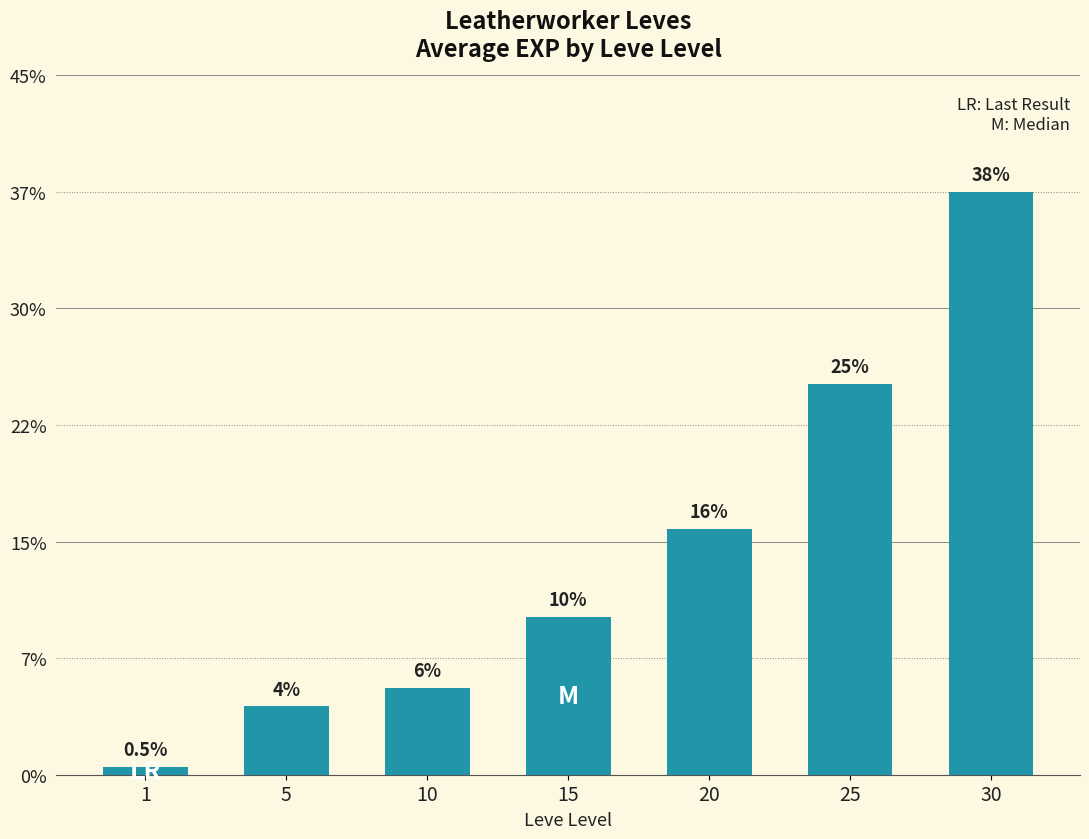

How many data points are above 11993?

3